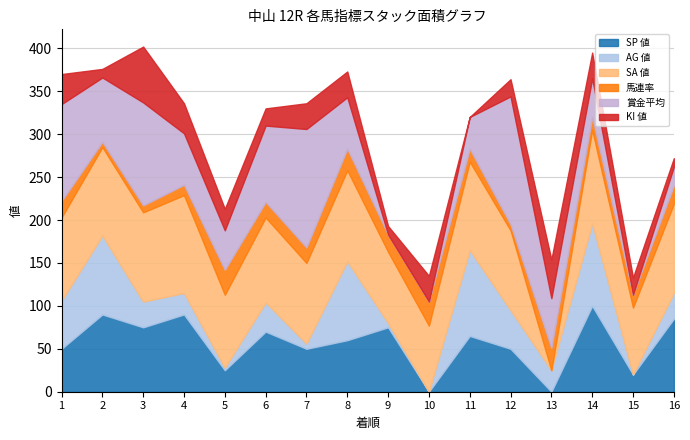

How many lines are shown in the chart?

6